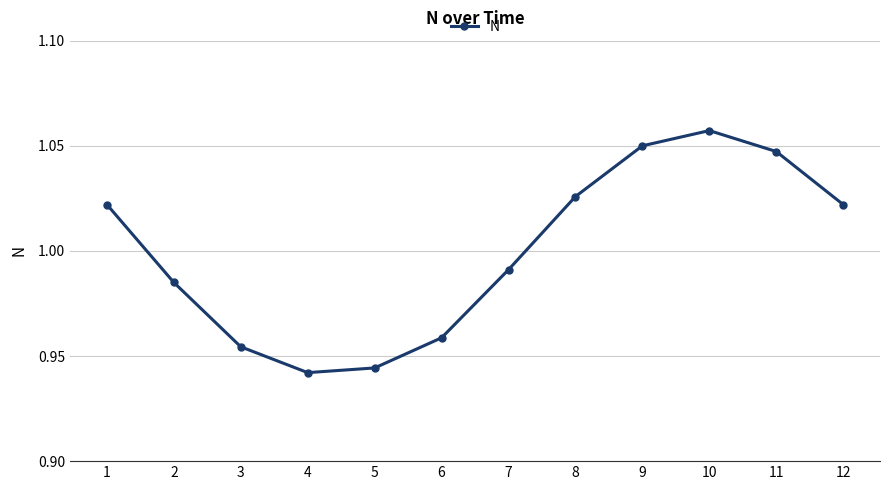

The chart shows a value of 1.4 at 5. True or false?

False